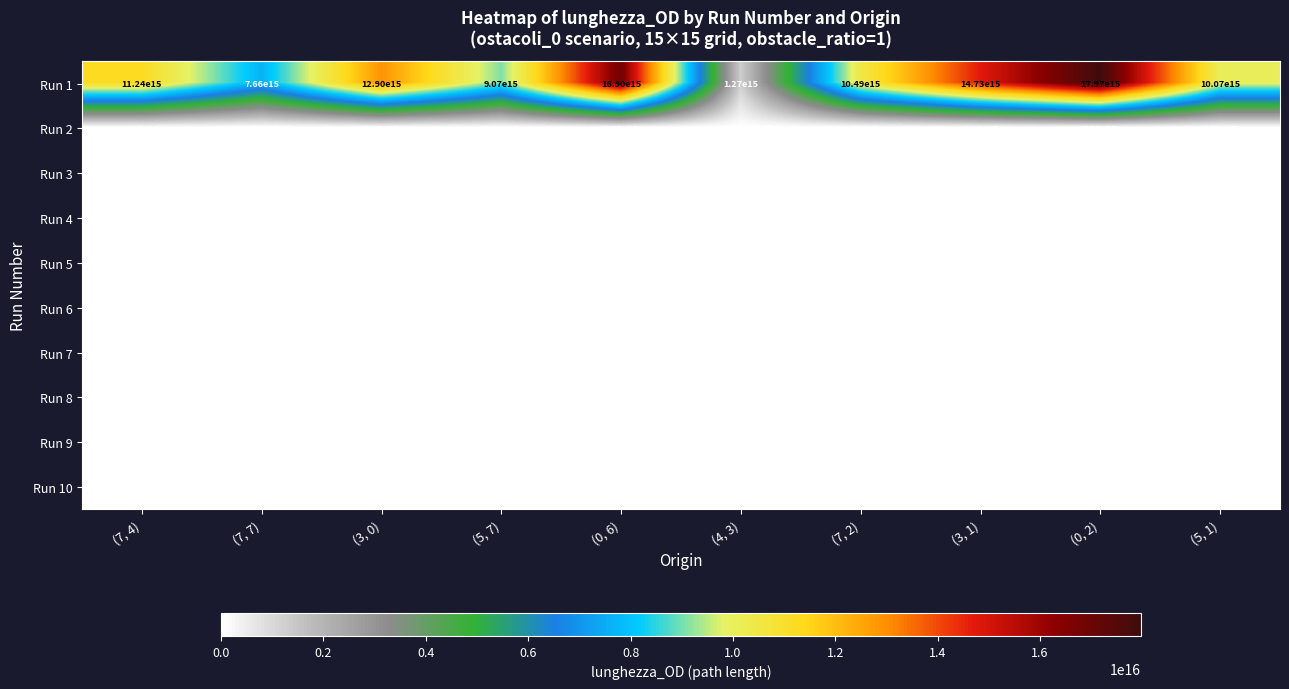

The Run 1 series shows 10490000000000000 at (7, 2). True or false?

True